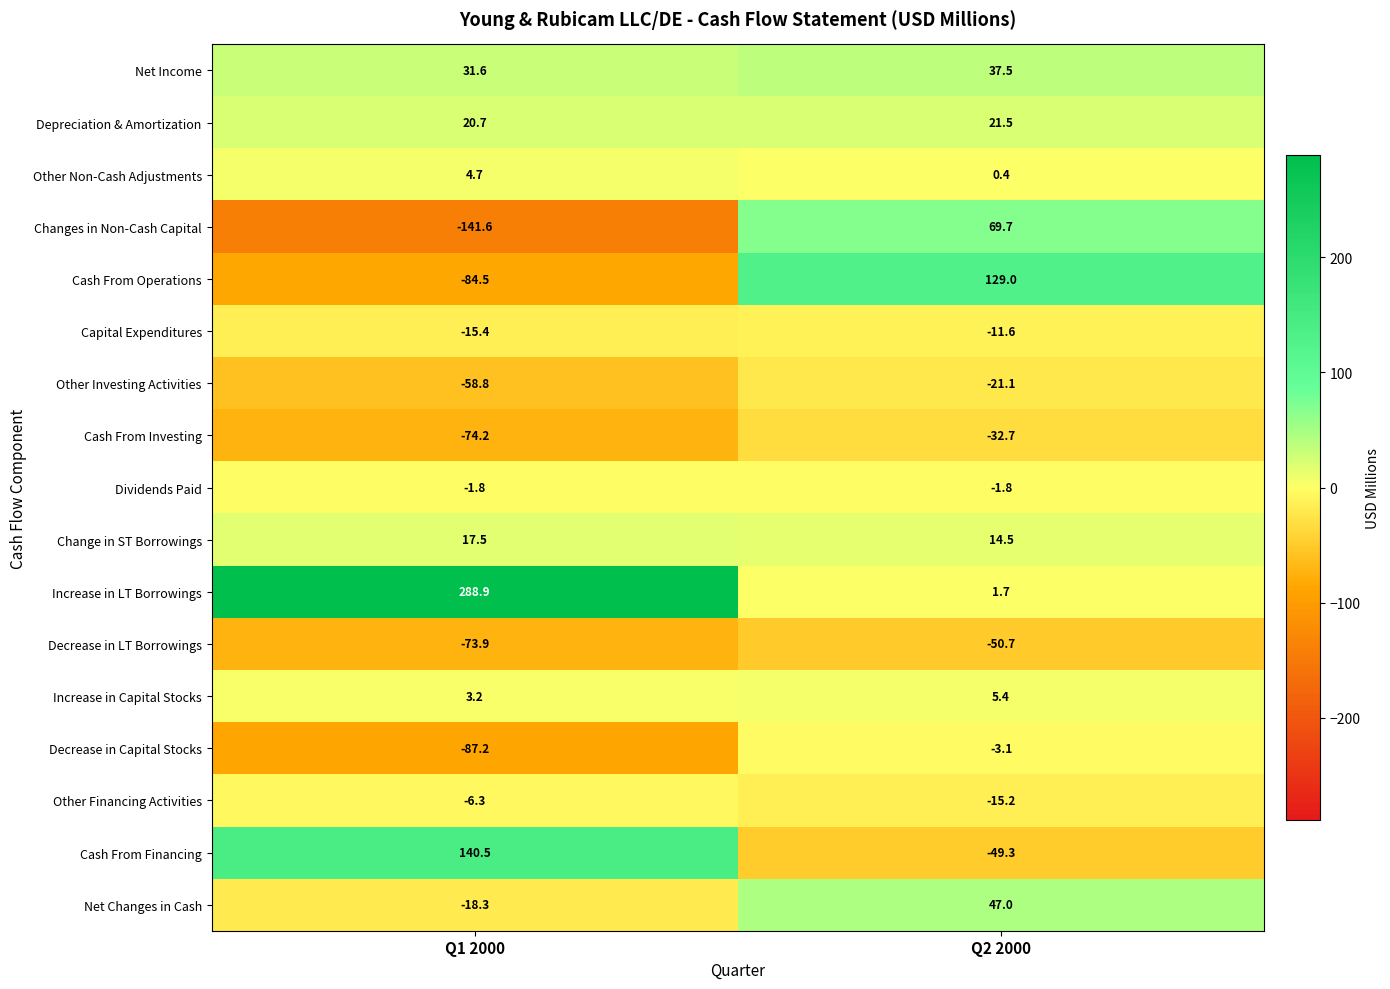

How many series are shown in this chart?

17